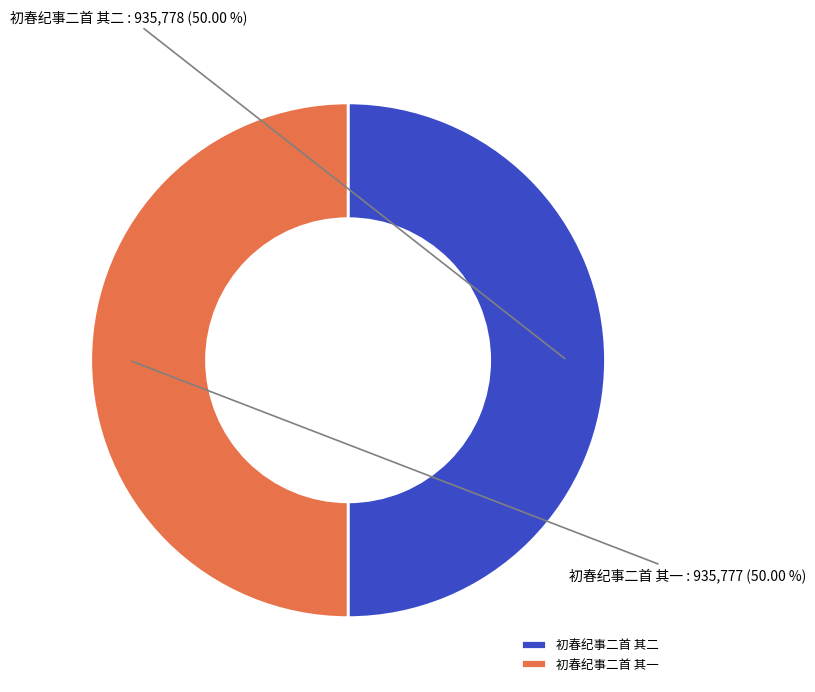

Do 初春纪事二首 其一 and 初春纪事二首 其二 together represent more than half of the pie?

Yes